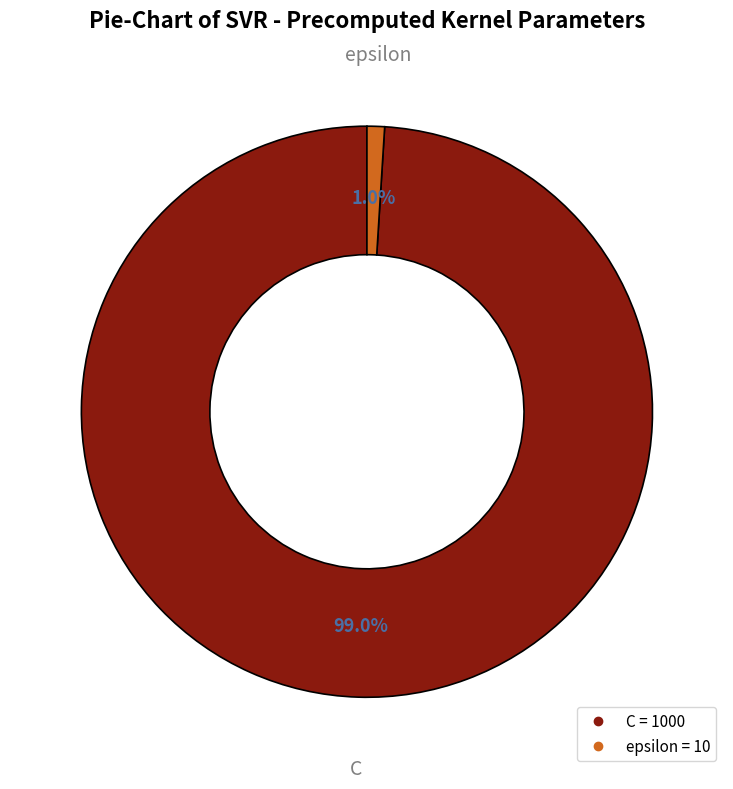

Which slice is the smallest?

epsilon